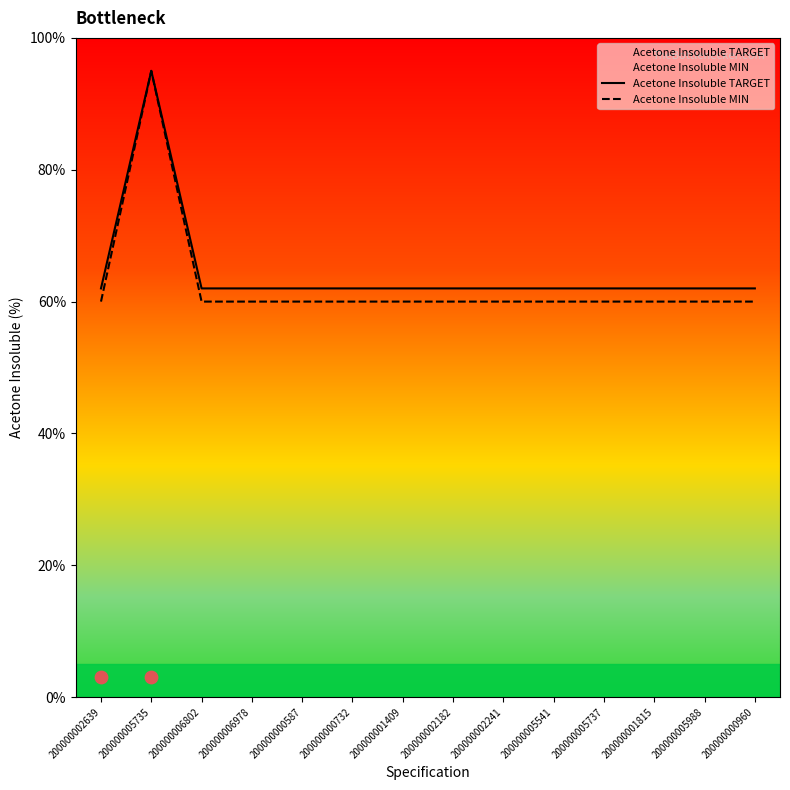

What is the total value across all series at 200000000732?

122